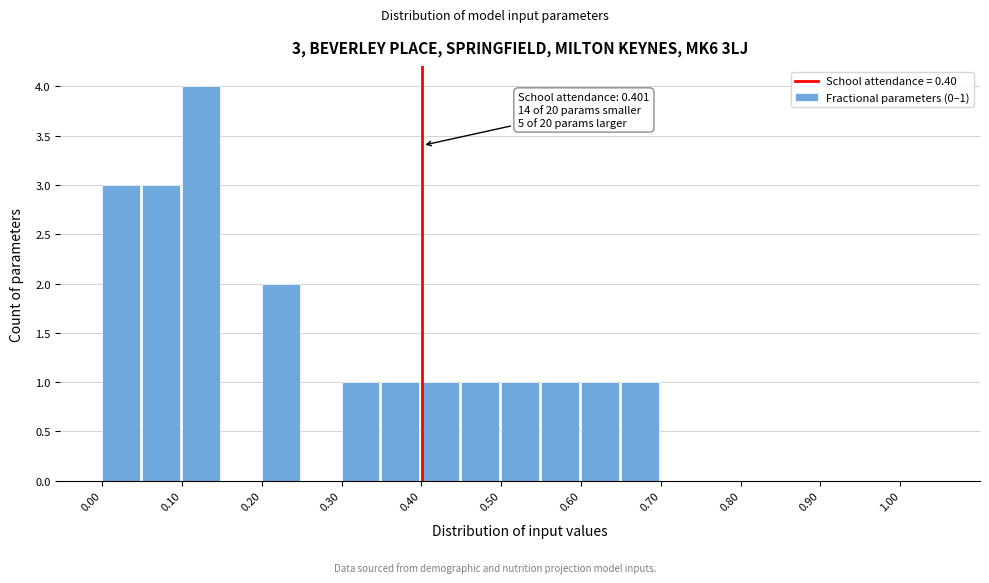

Over which range of the x-axis is the bar tallest?

0.10 to 0.15